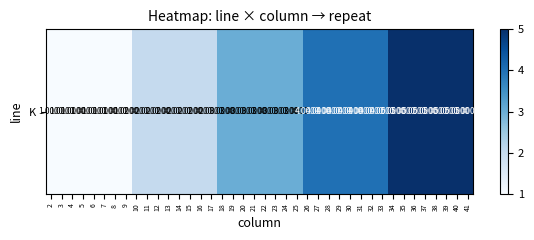

What is the smallest value displayed?

1